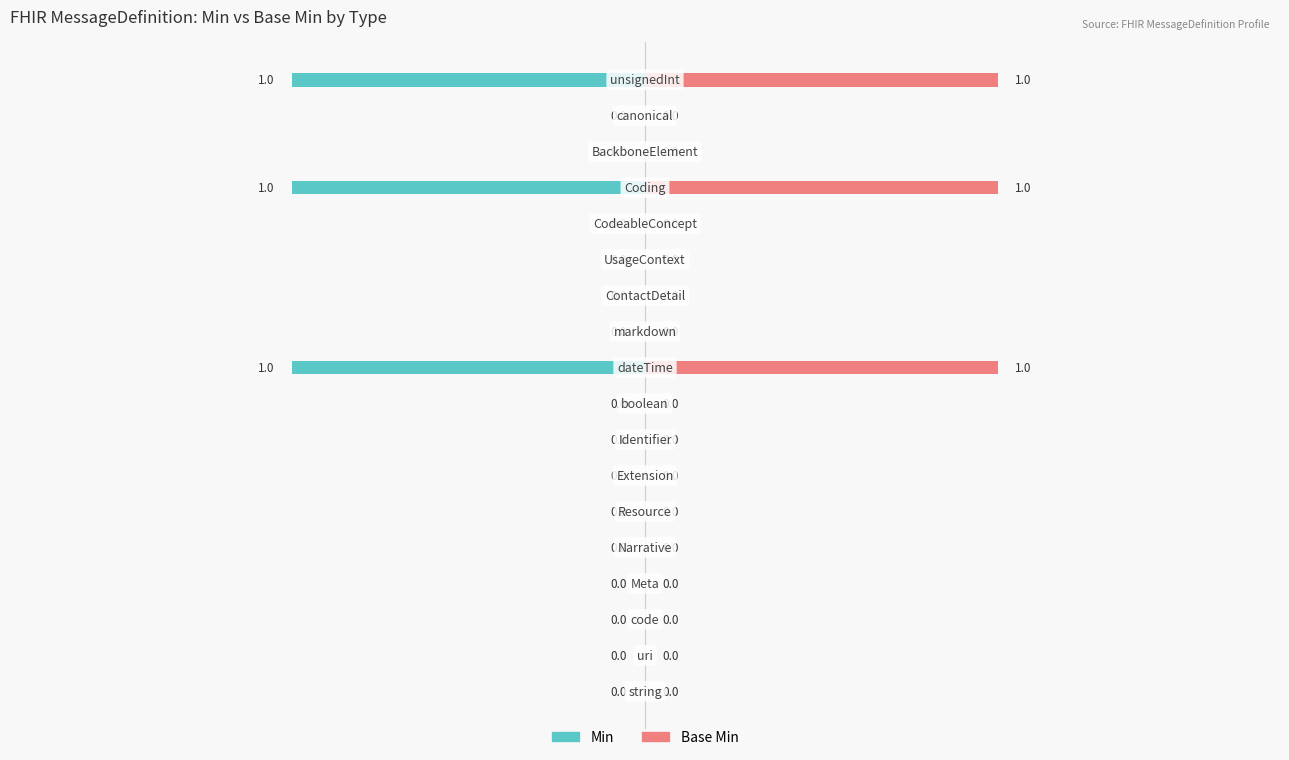

True or false: Min has a value of -2 at 17.

False